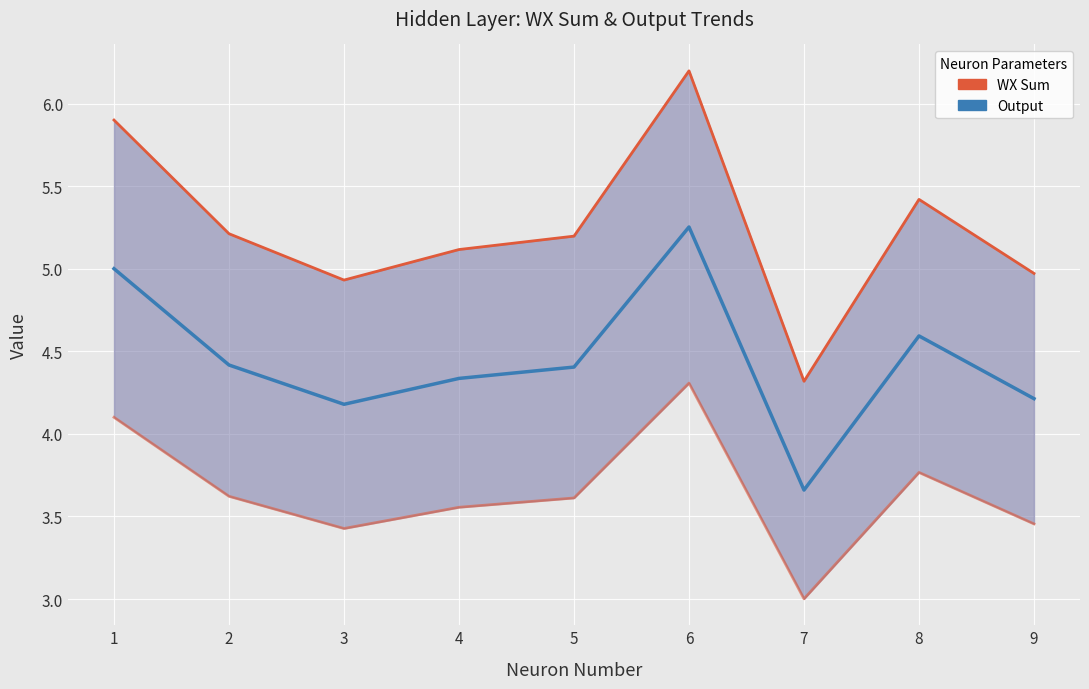

True or false: WX Sum (upper) and Output (scaled) intersect in this chart.

False